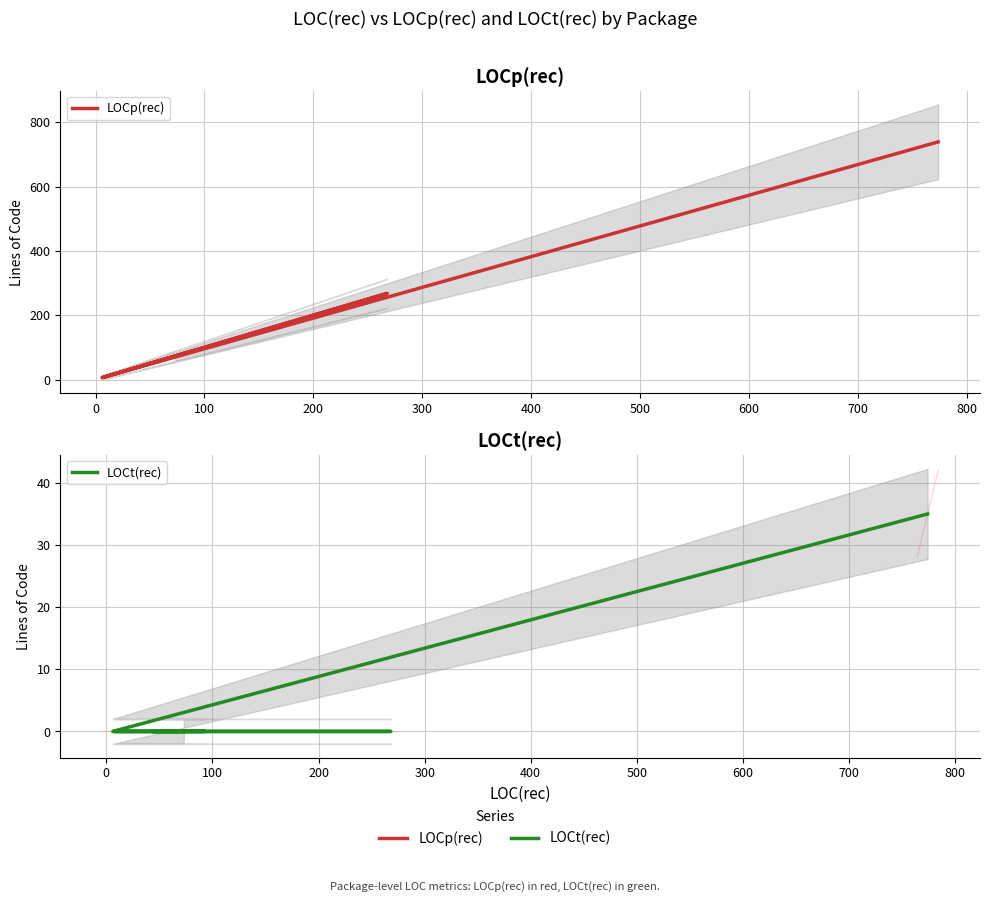

What is the maximum value shown in the chart?

739